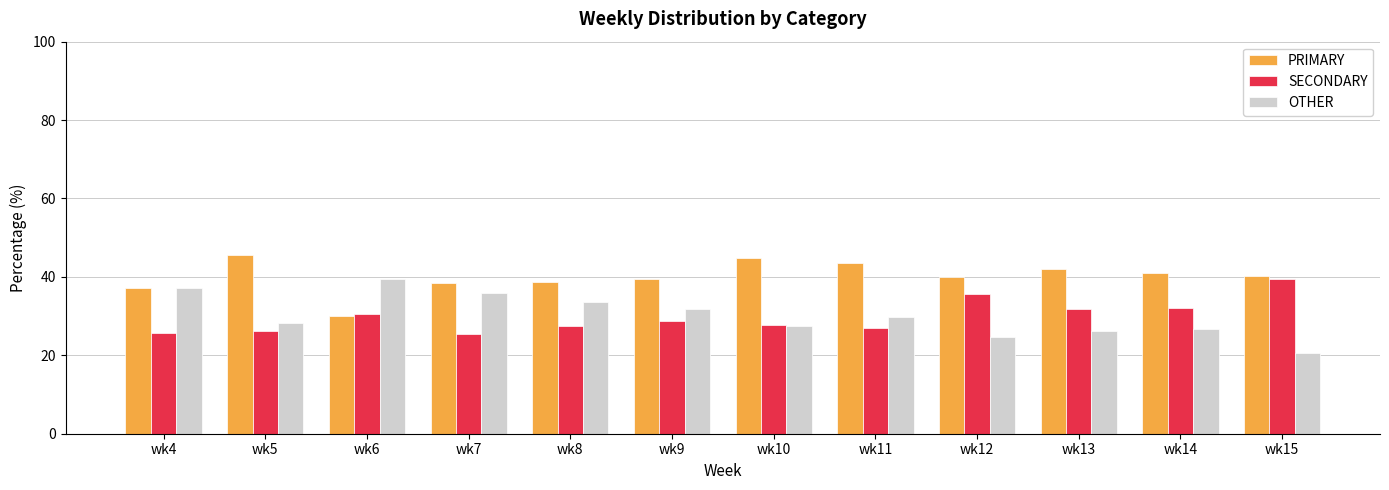

Is it true that SECONDARY equals 26.9 at wk11?

True